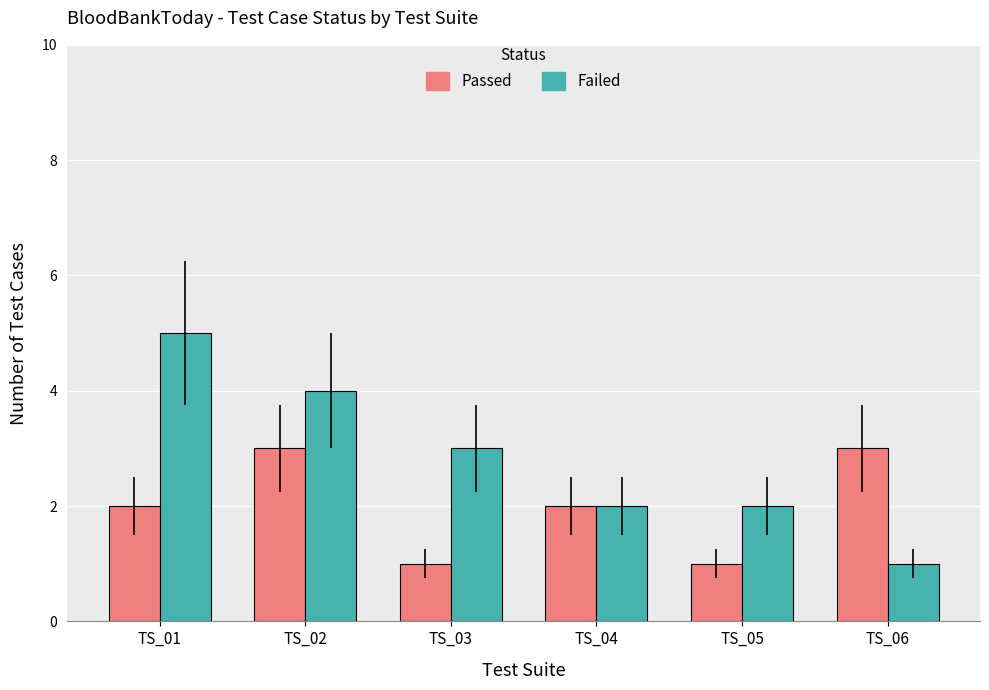

What is the value of the Passed bar at the 6th from the left?

3